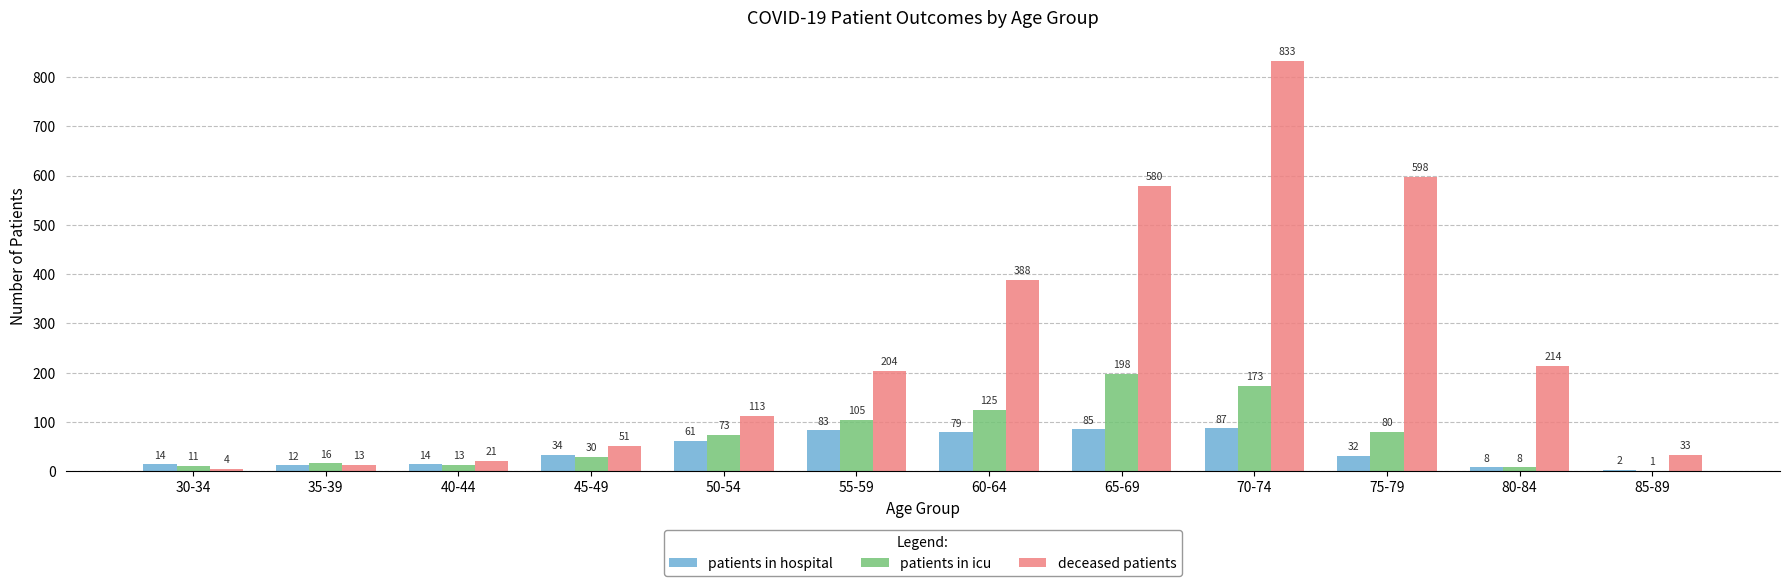

The value of patients in hospital at 30-34 is 14. True or false?

True